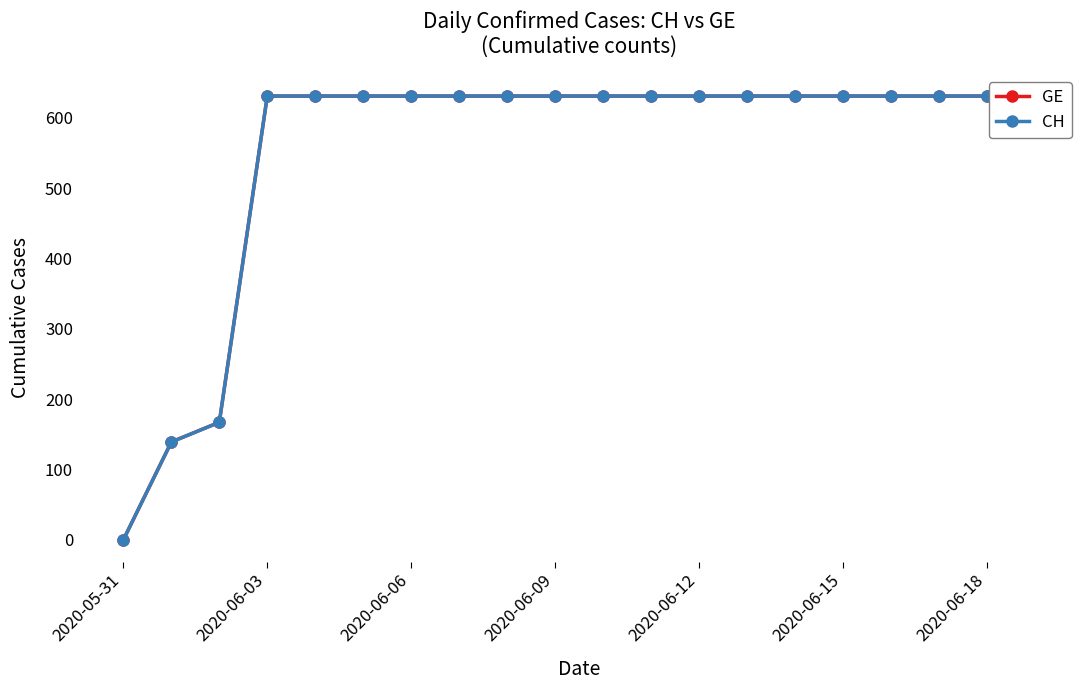

Which series has the largest range (max minus min)?

GE